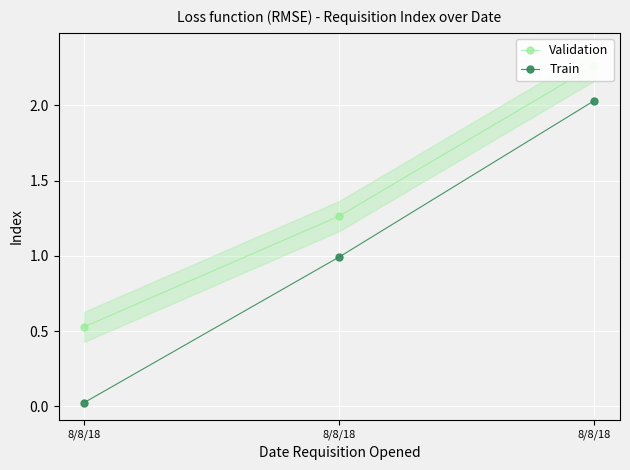

Reading left to right, extract all data points from this chart.

Validation: 8/8/18=0.5	8/8/18=1.3	8/8/18=2.3
Train: 8/8/18=0.0	8/8/18=1.0	8/8/18=2.0